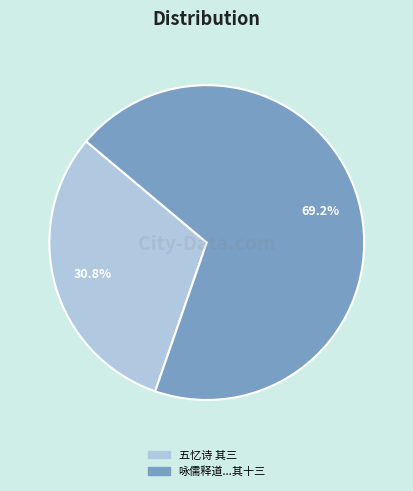

Is there a majority slice in this chart?

Yes